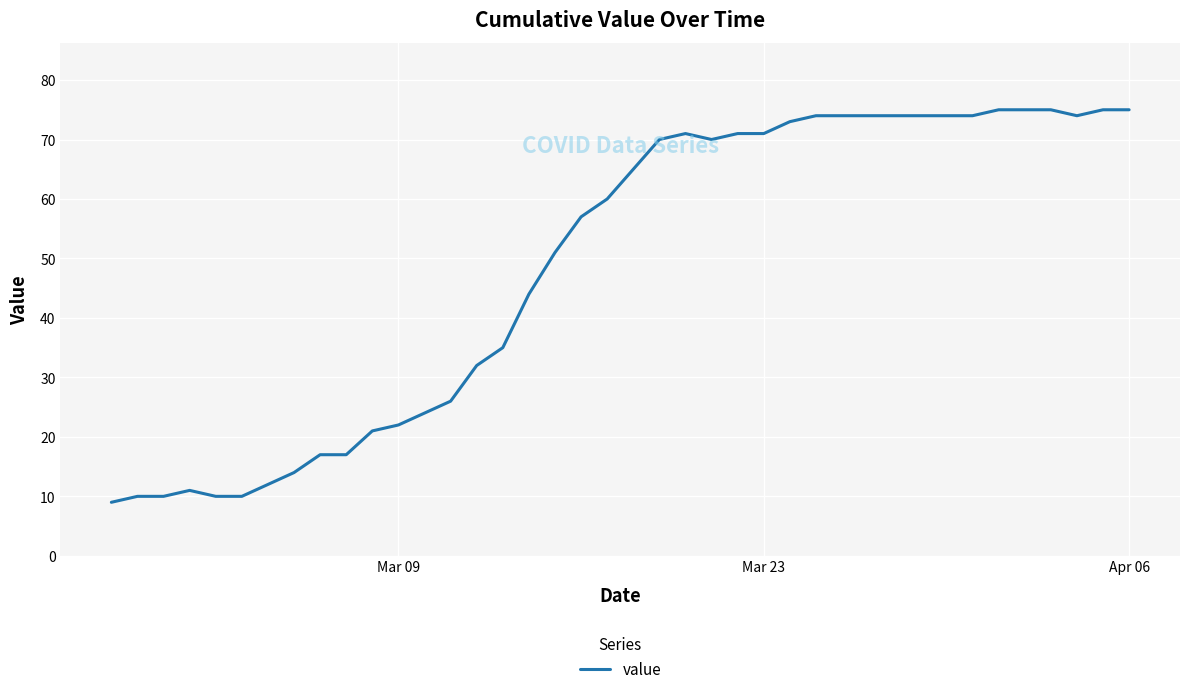

What is the difference between the maximum and minimum values?

66